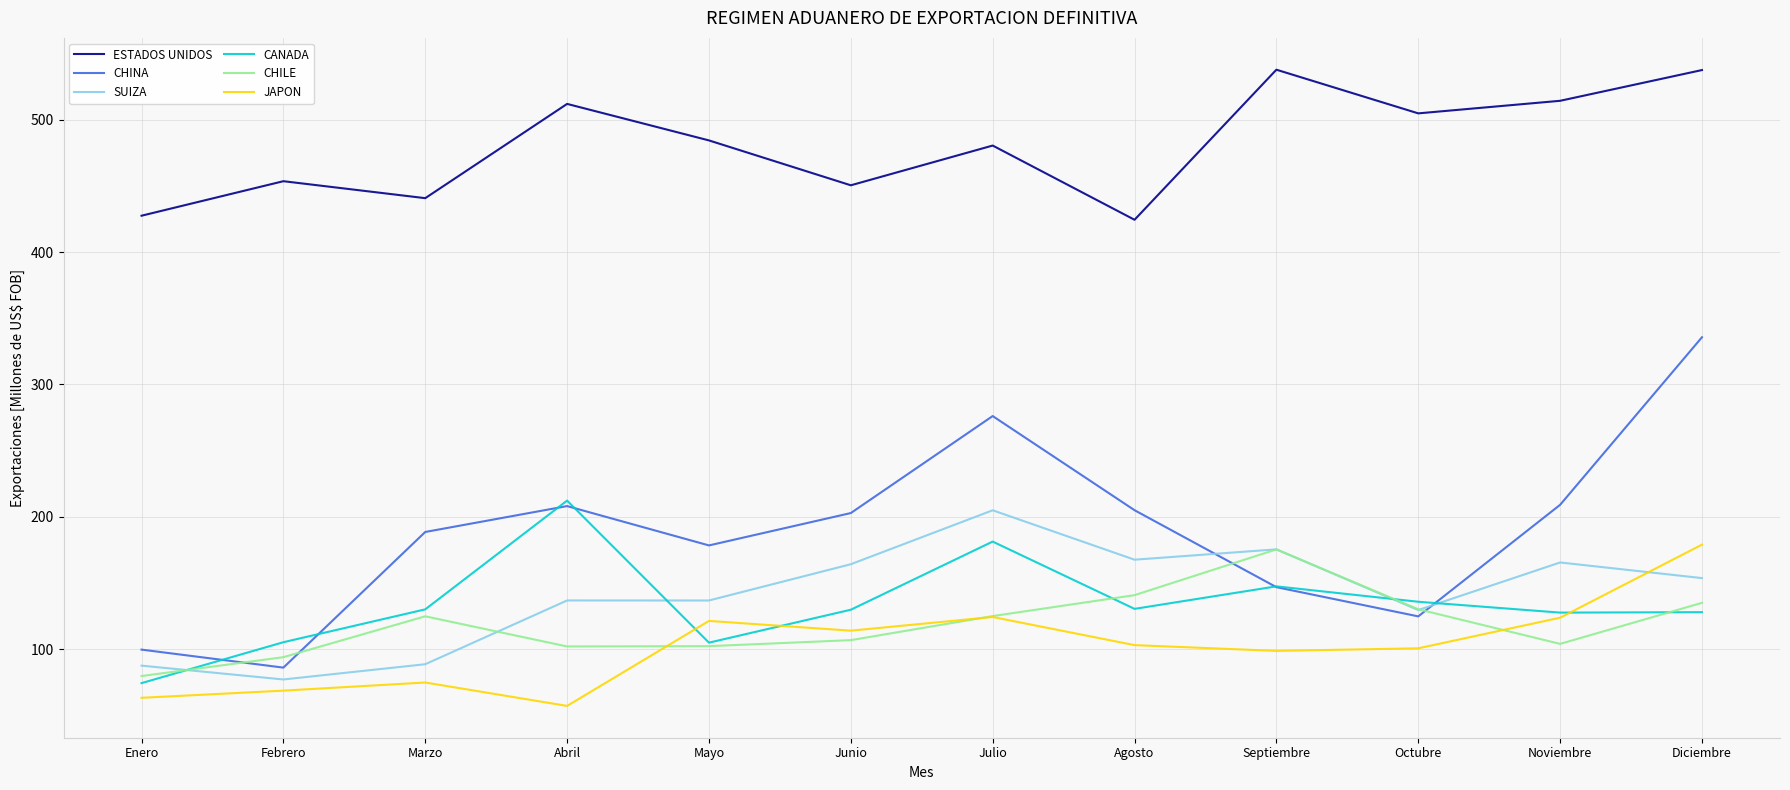

Is it true that SUIZA equals 136.8 at Mayo?

True